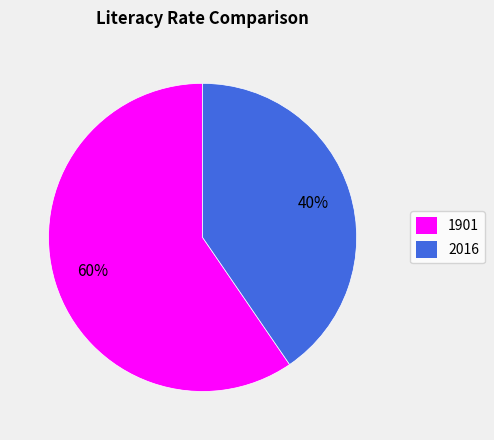

Do 2016 and 1901 together represent more than half of the pie?

Yes